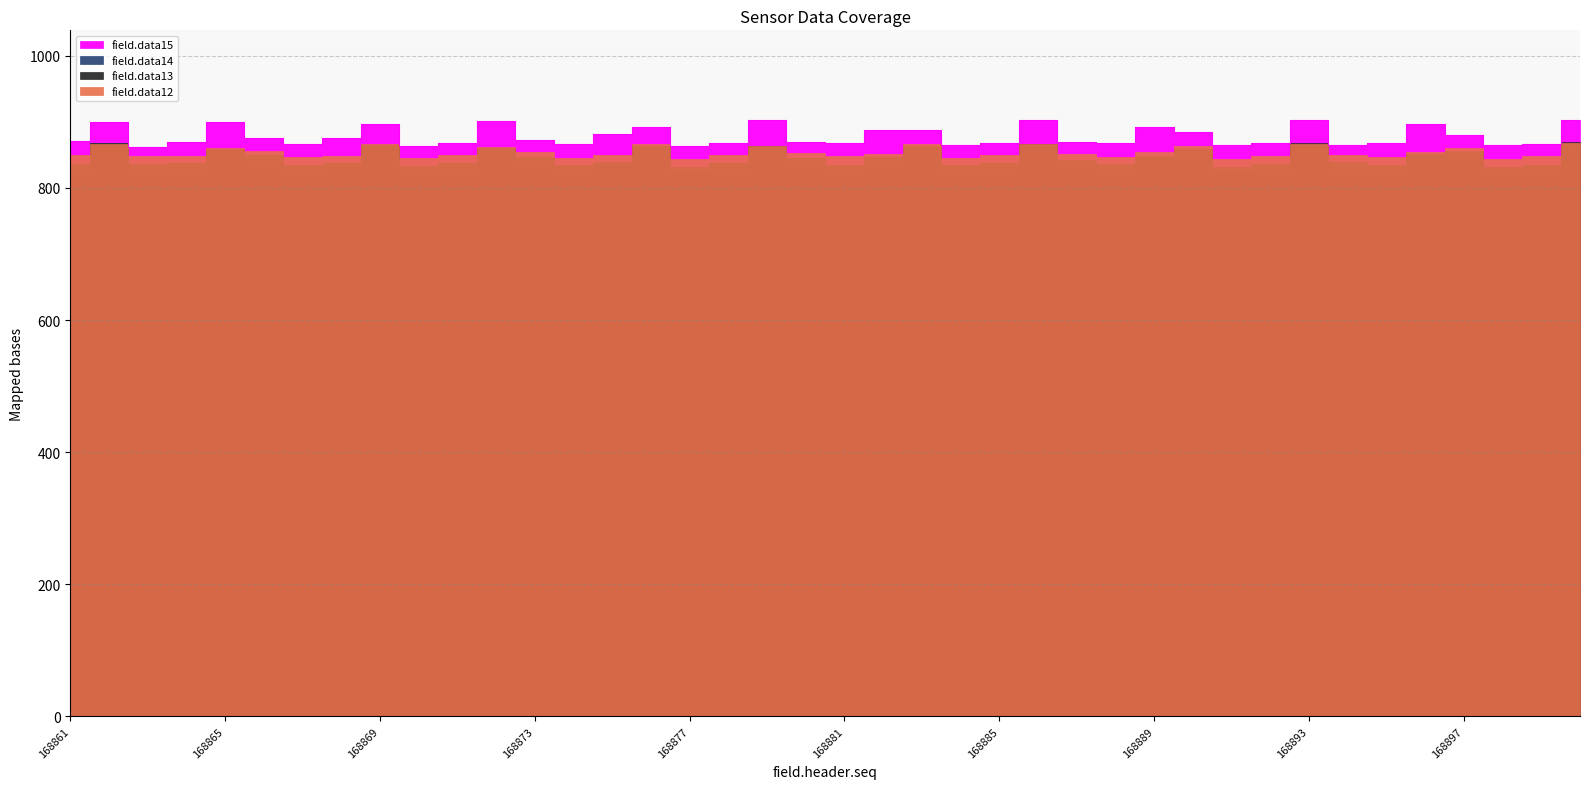

True or false: field.data14 has more than 2 points higher than both neighbors.

True